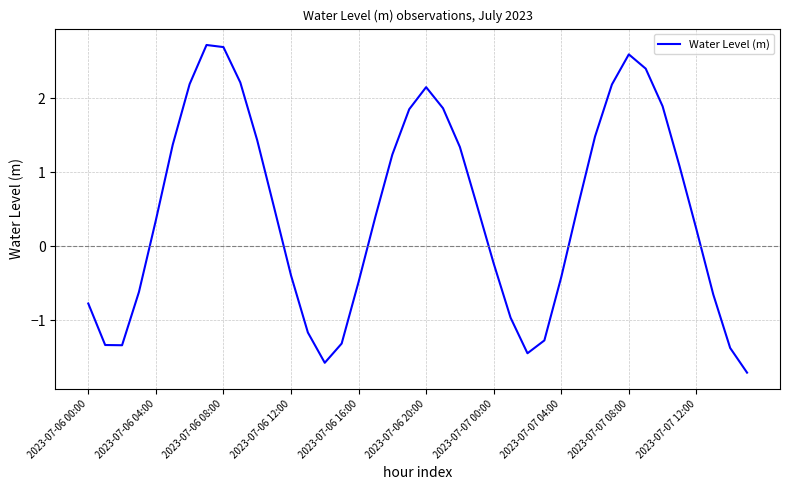

What is the minimum value shown in the chart?

-1.7